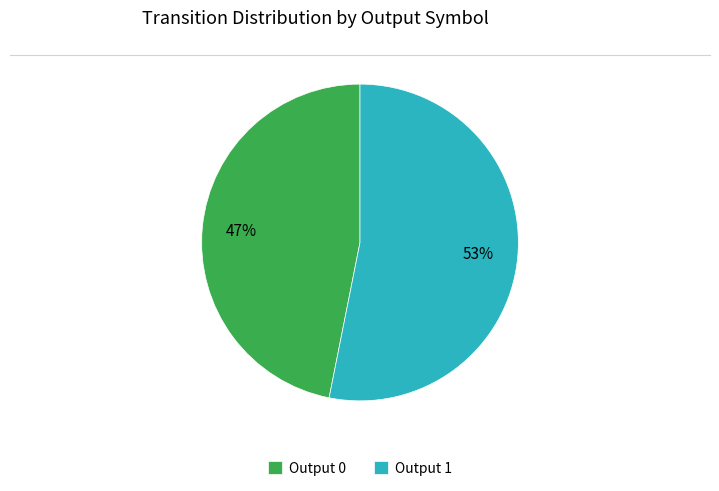

What is the majority slice?

Output 1